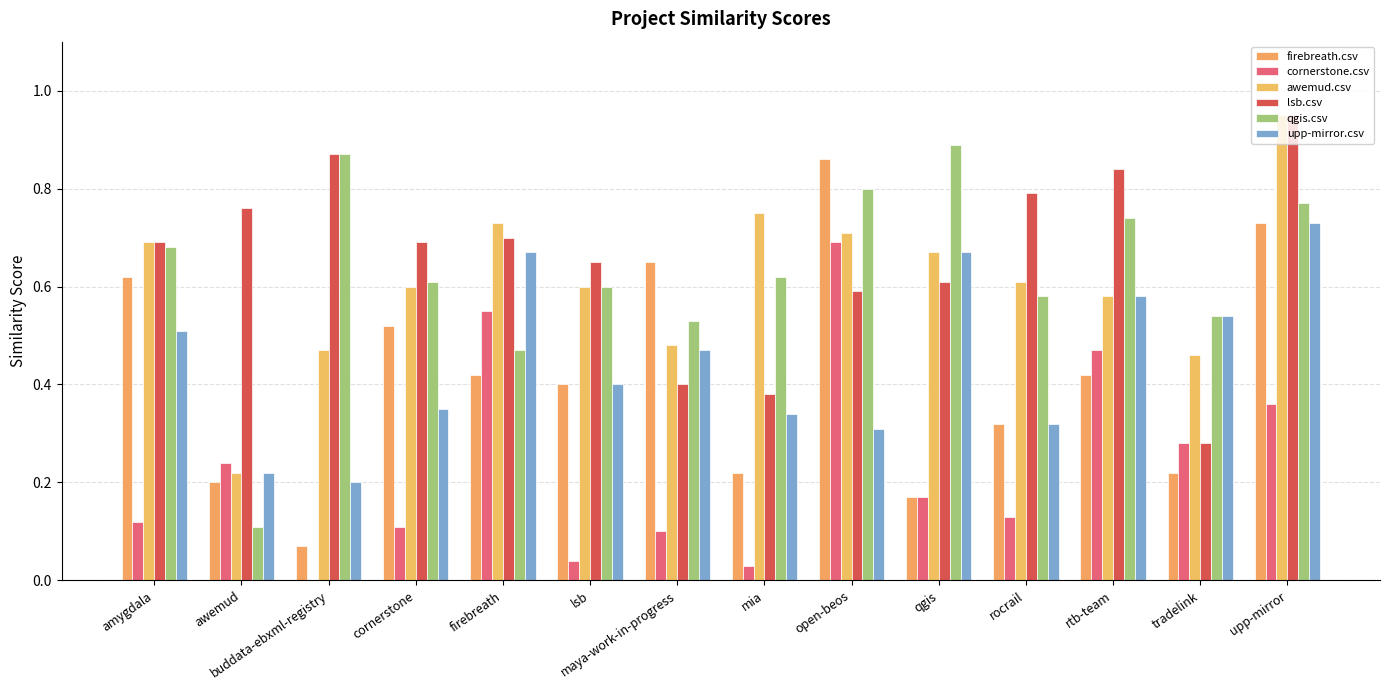

How many series are shown in this chart?

6